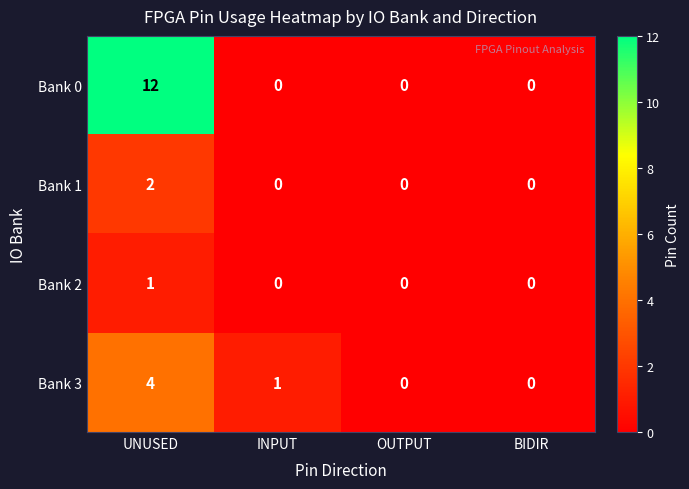

What is the difference between the highest and lowest values at UNUSED?

11